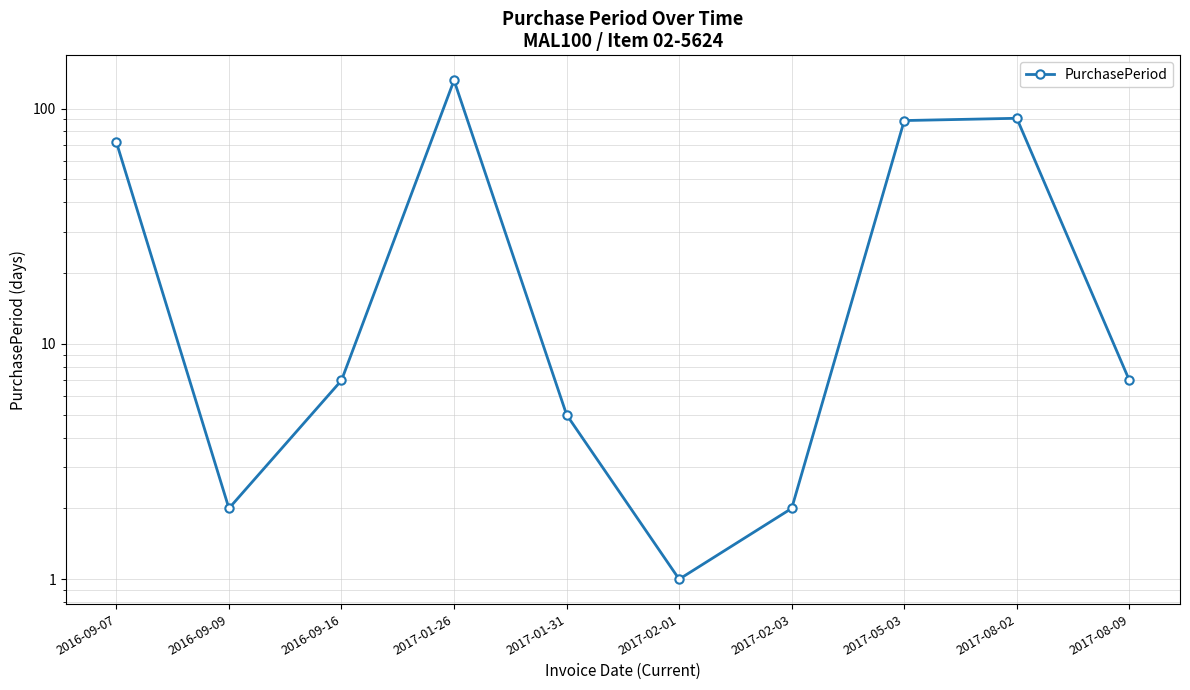

What is the difference between the maximum and minimum values?

131